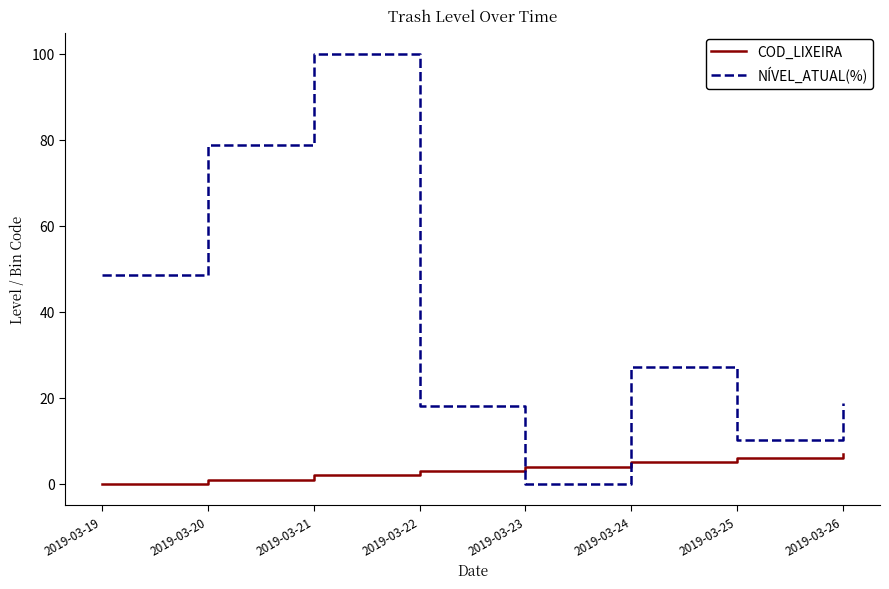

Which series has the largest range (max minus min)?

NÍVEL_ATUAL(%)